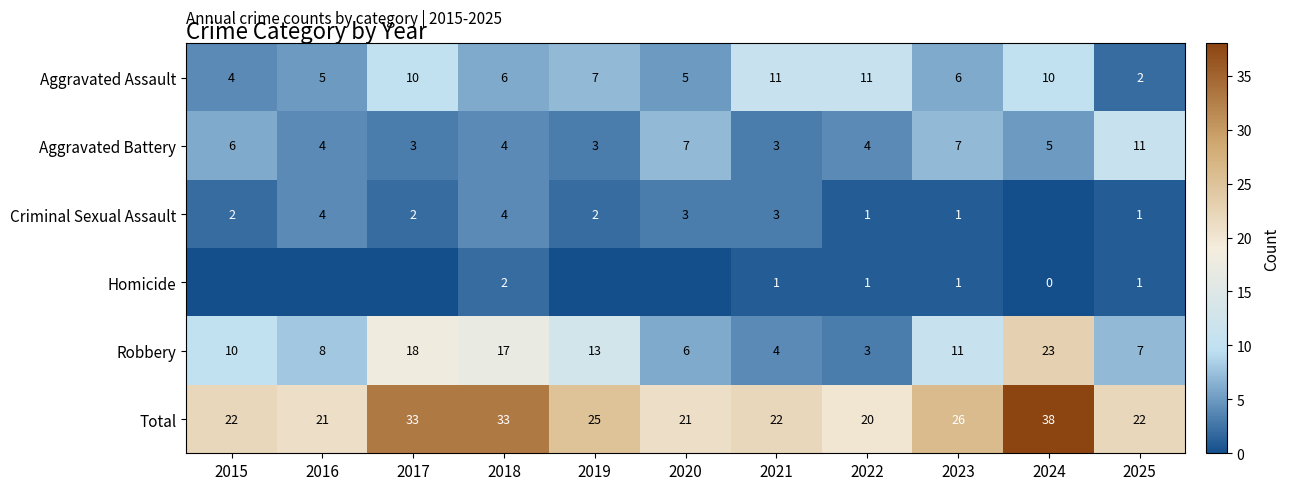

Is the value of Aggravated Assault at 2016 greater than the value of Criminal Sexual Assault at 2025?

Yes